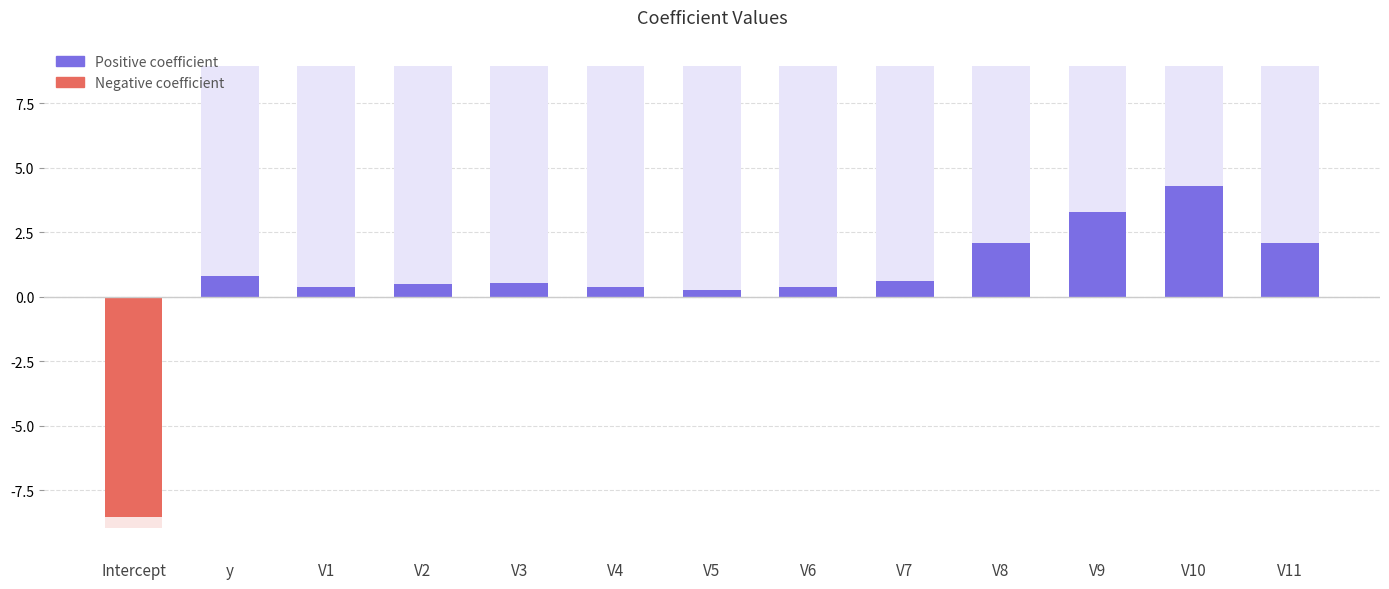

Reading right to left, list all the values displayed in this chart.

V11=2.1	V10=4.3	V9=3.3	V8=2.1	V7=0.6	V6=0.4	V5=0.3	V4=0.4	V3=0.5	V2=0.5	V1=0.4	y=0.8	Intercept=-8.5